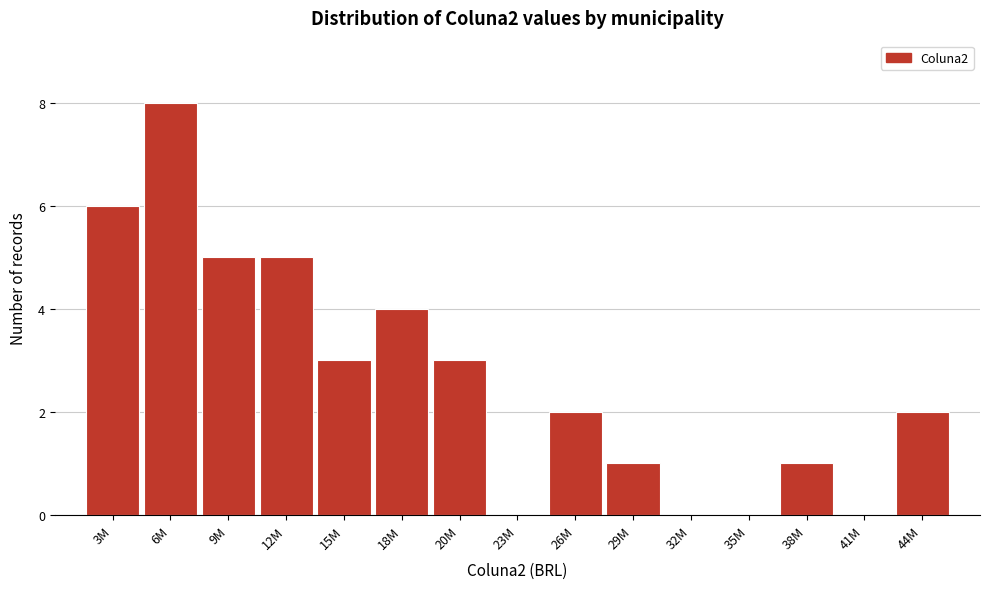

Reading left to right, what are all the values shown in this chart?

3M=6	6M=8	9M=5	12M=5	15M=3	18M=4	20M=3	23M=0	26M=2	29M=1	32M=0	35M=0	38M=1	41M=0	44M=2